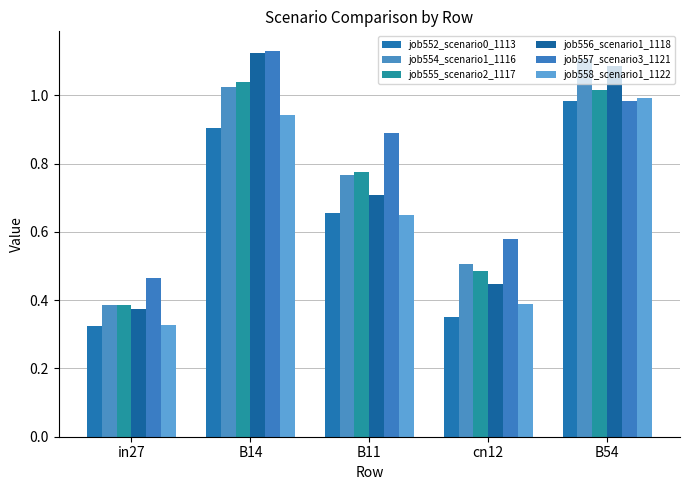

How many categories are shown in the chart?

5